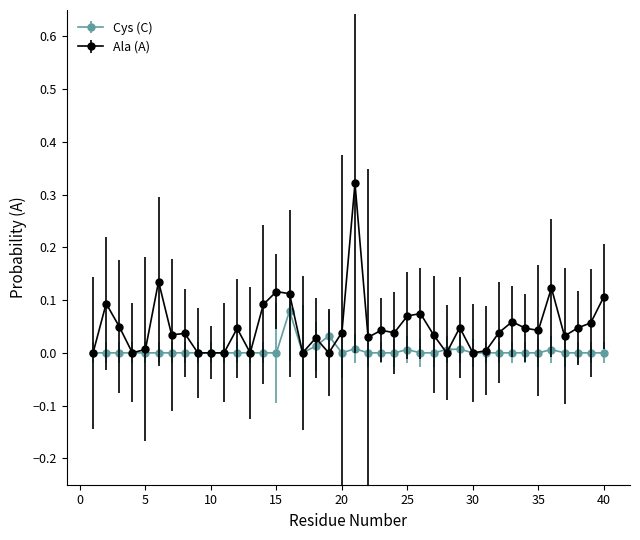

Which series has the widest spread of values?

Ala (A)